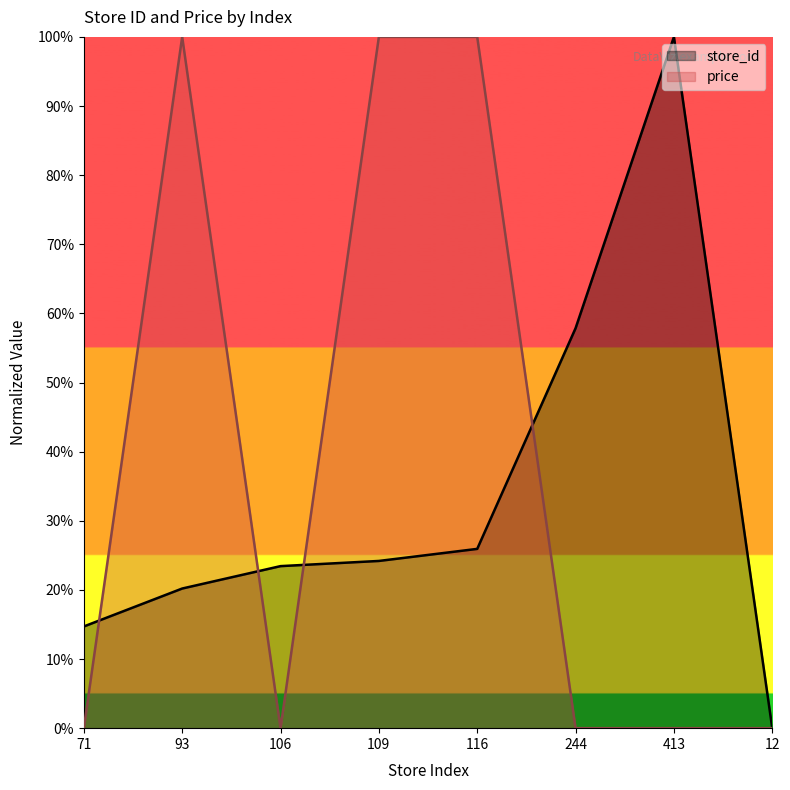

How many price values are between 0 and 100?

8